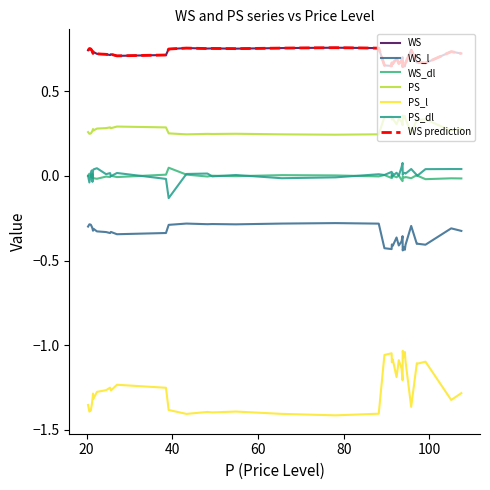

True or false: WS_dl has more than 0 points higher than both neighbors.

True